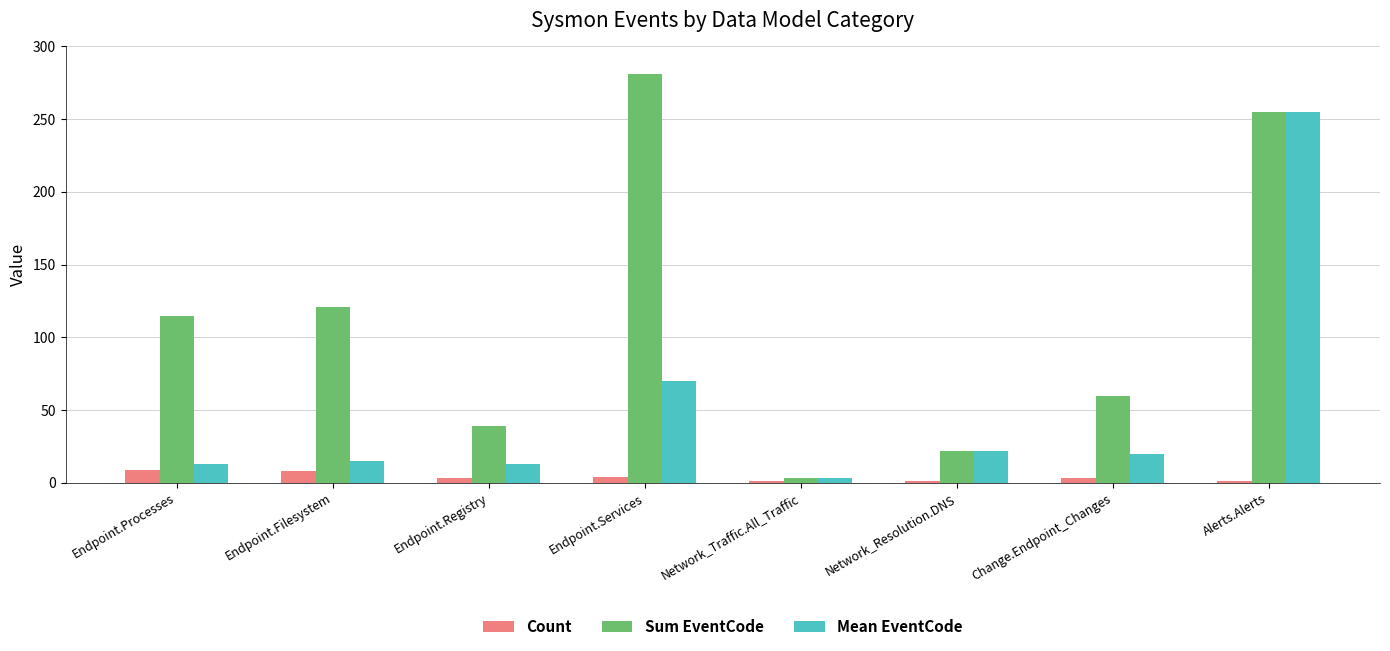

What is the maximum value shown in the chart?

281.0